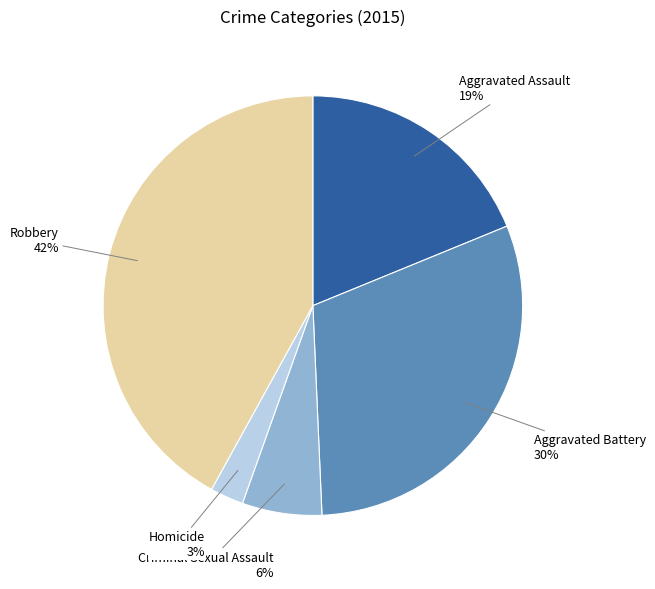

To the nearest percent, what is the difference between the largest and smallest slice percentages?

39%